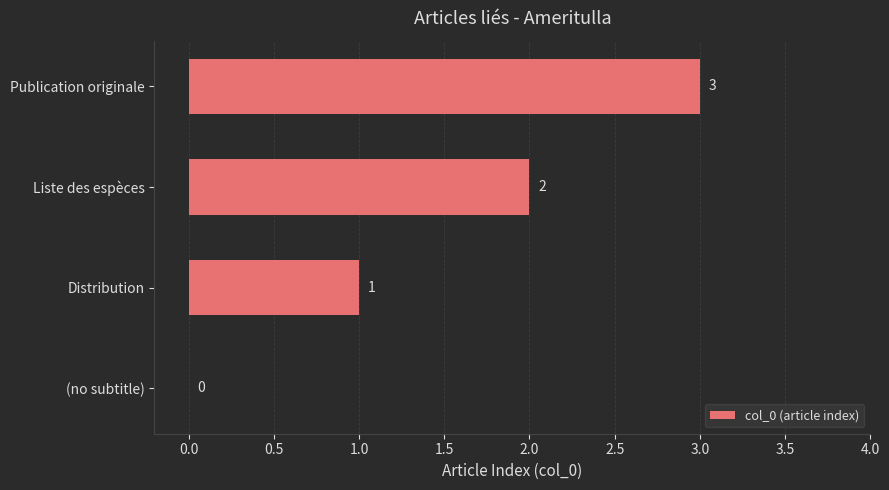

At which label is the value closest to 1?

Distribution